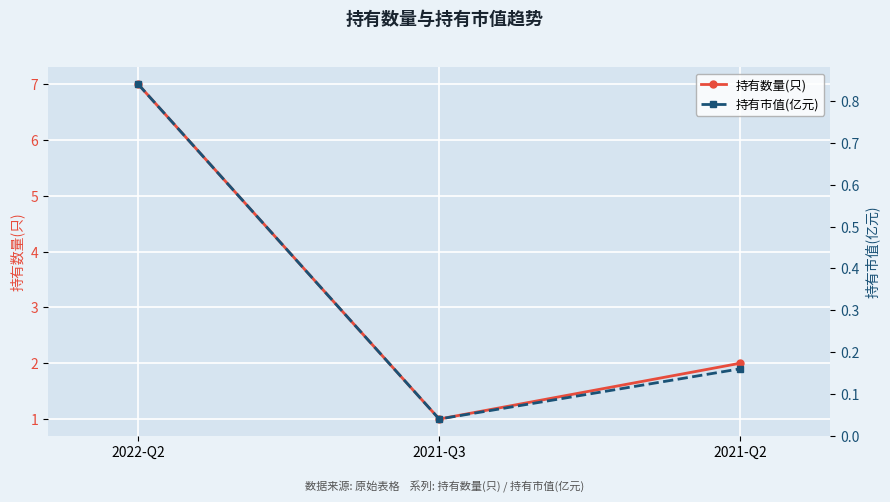

The value of 持有数量(只) at 2021-Q2 is 2.0. True or false?

True